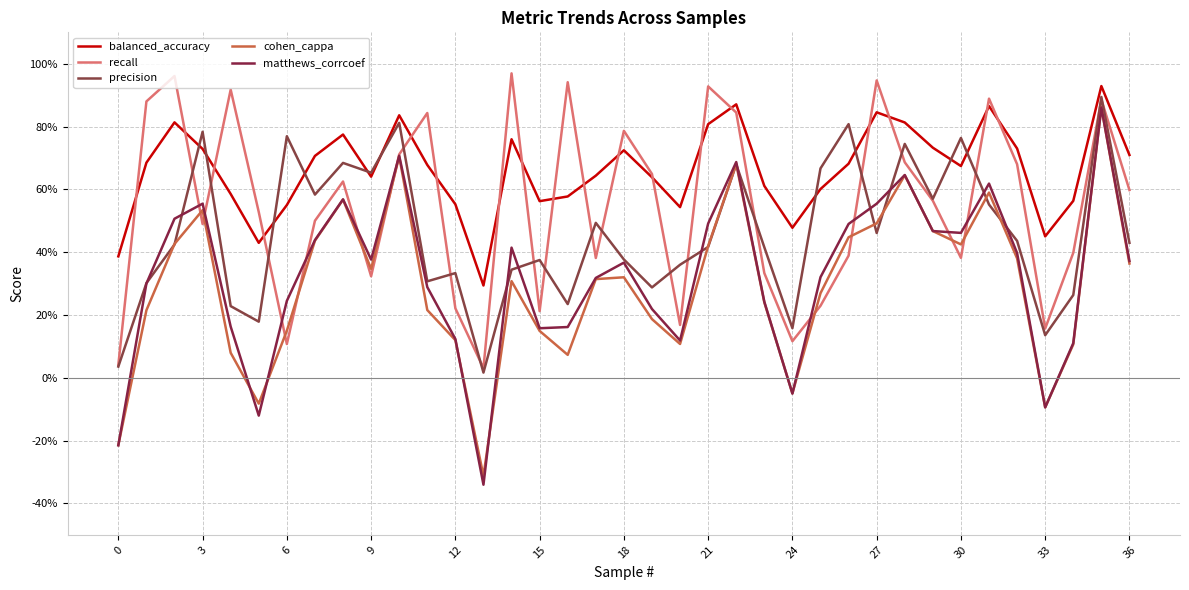

True or false: matthews_corrcoef and balanced_accuracy cross at least once.

False